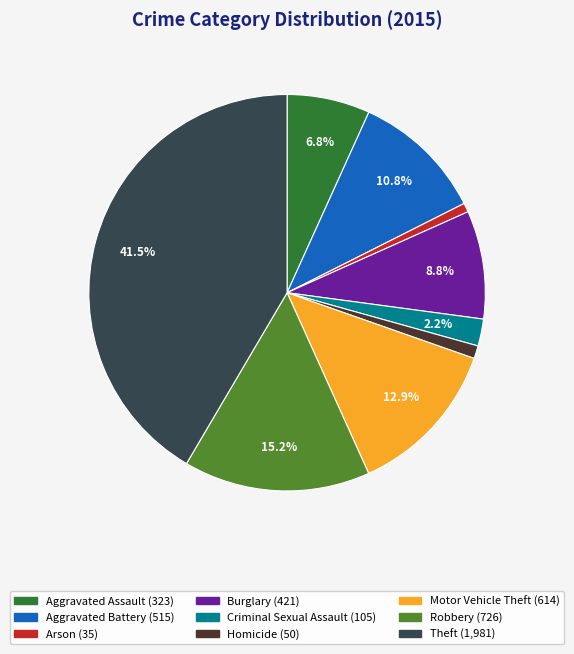

Is the sum of Aggravated Assault and Arson greater than half?

No